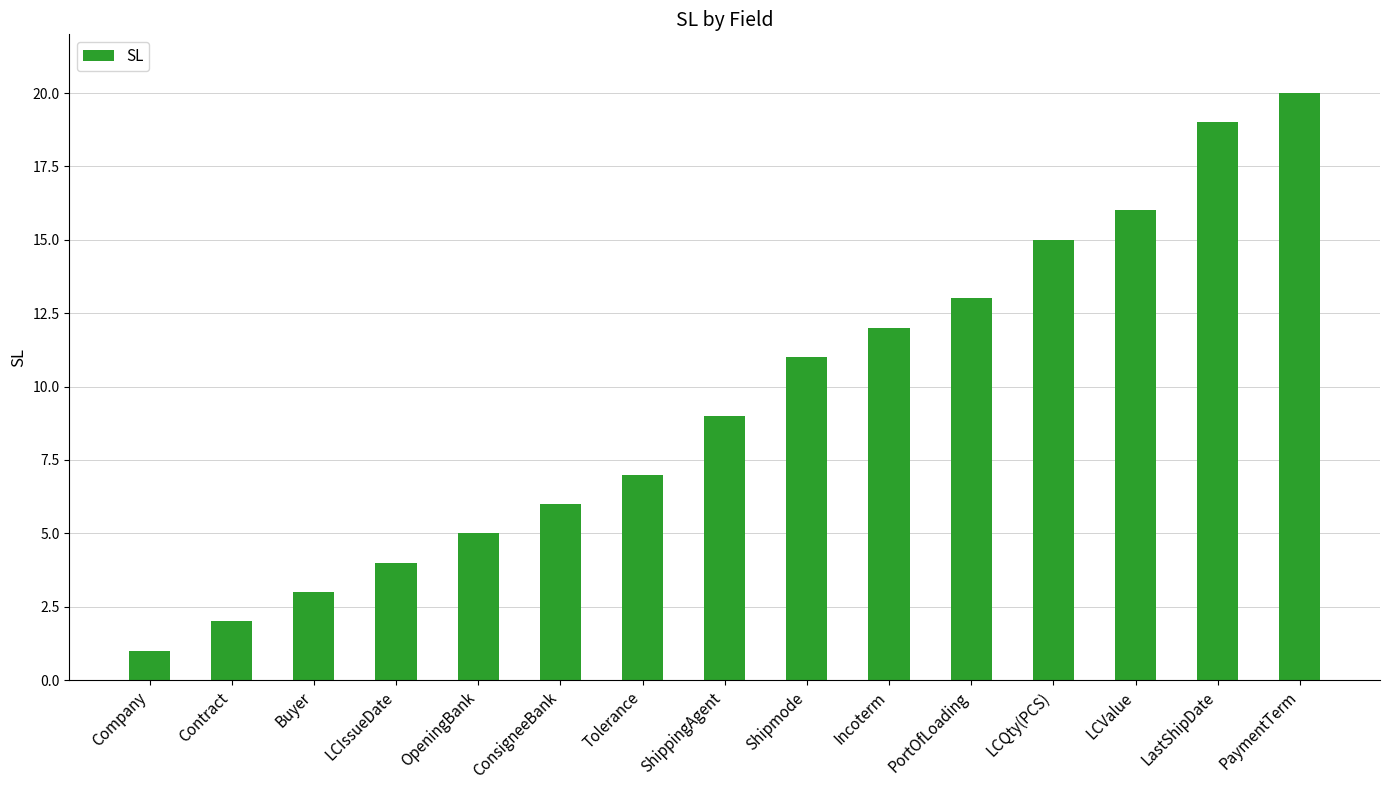

How many categories are shown in the chart?

15